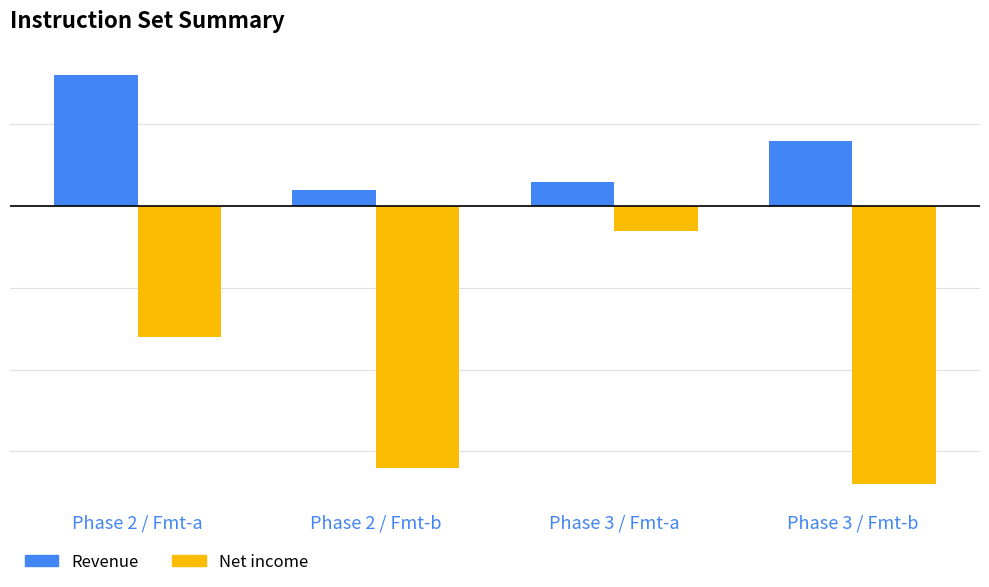

Which category has the lowest value across all series?

Phase 3 / Fmt-b